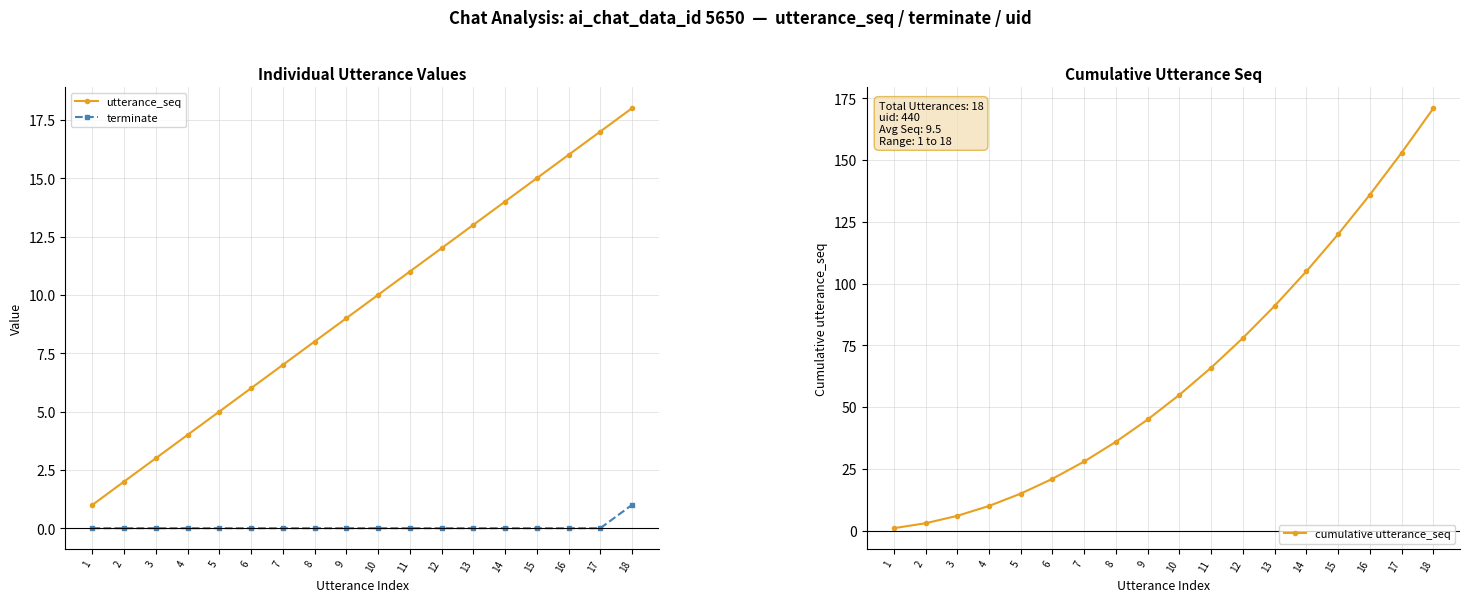

What is the value of the cumulative utterance_seq point at the 18th from the left?

171